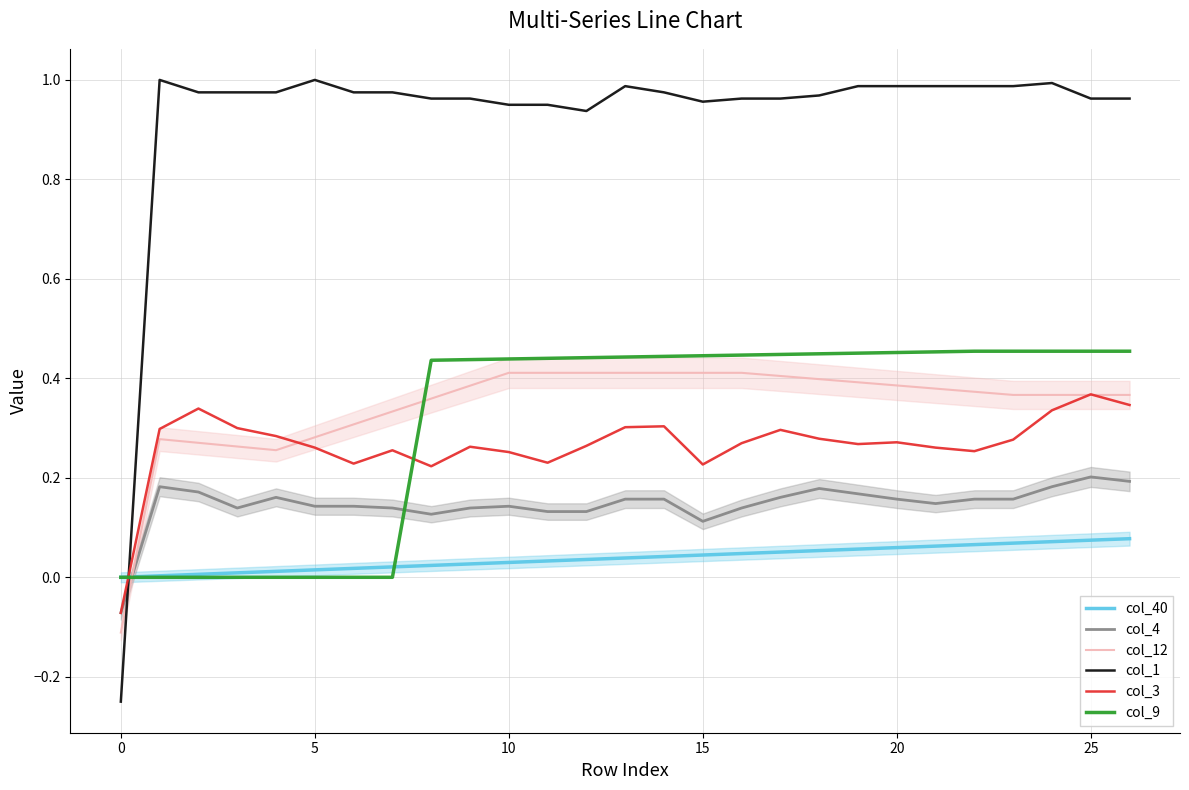

At how many categories does at least one series exceed 0?

26